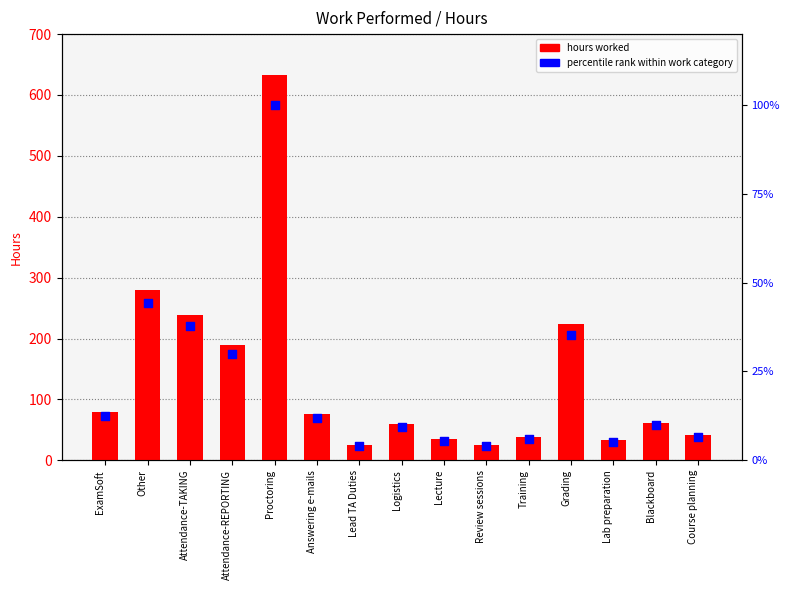

Which series reaches the maximum Y coordinate?

hours worked